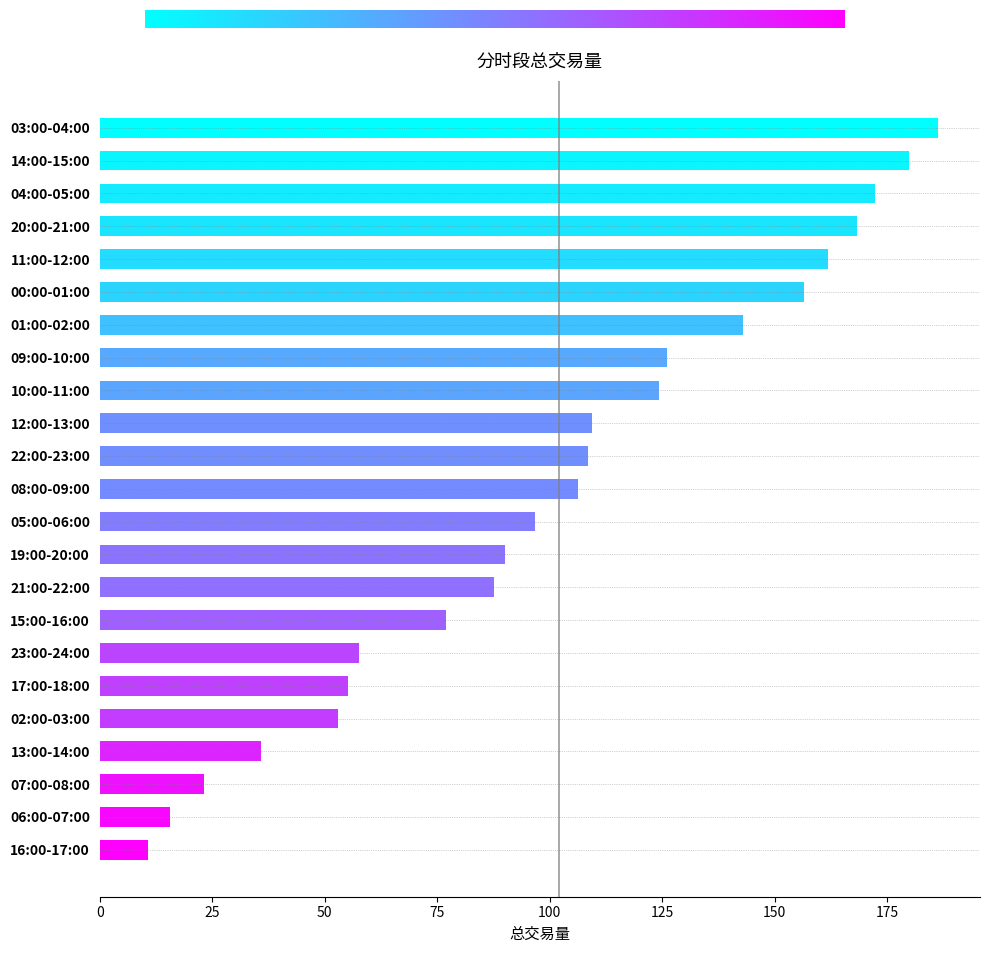

How many data points are less than 106?

11